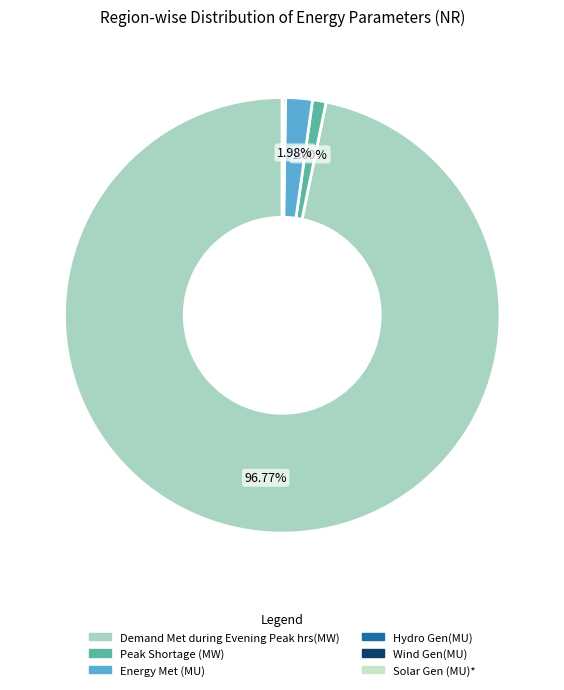

True or false: Peak Shortage (MW) accounts for 13% of the total.

False